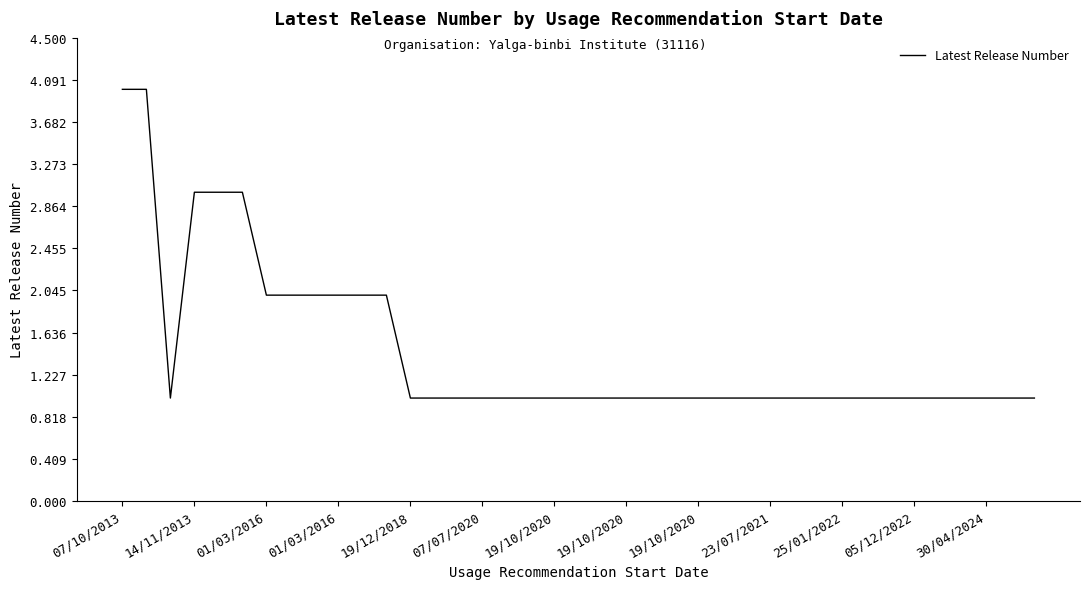

What is the maximum value shown in the chart?

4